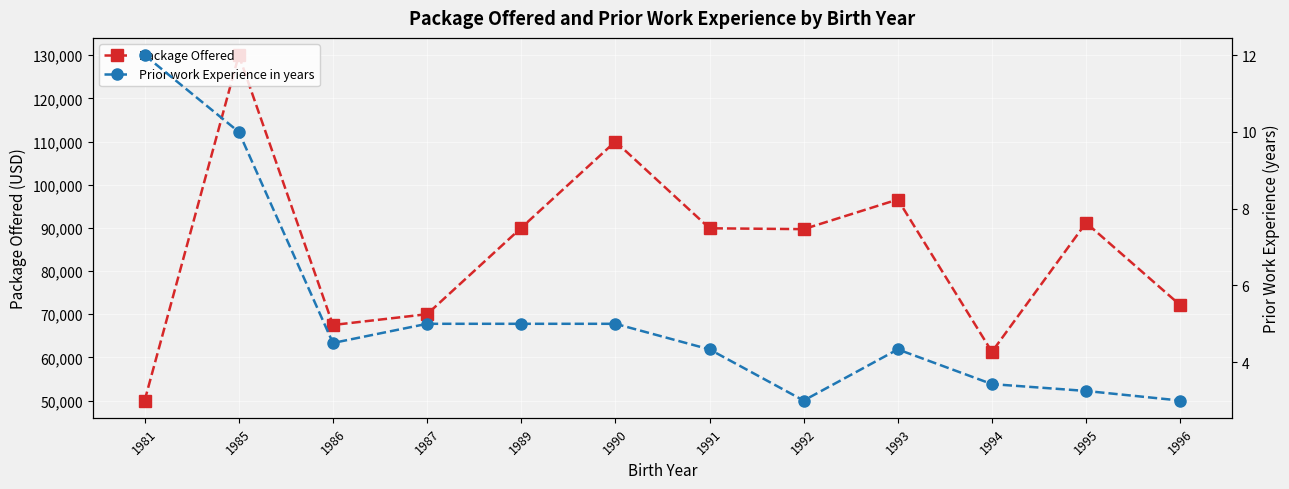

What is the smallest value displayed?

3.0